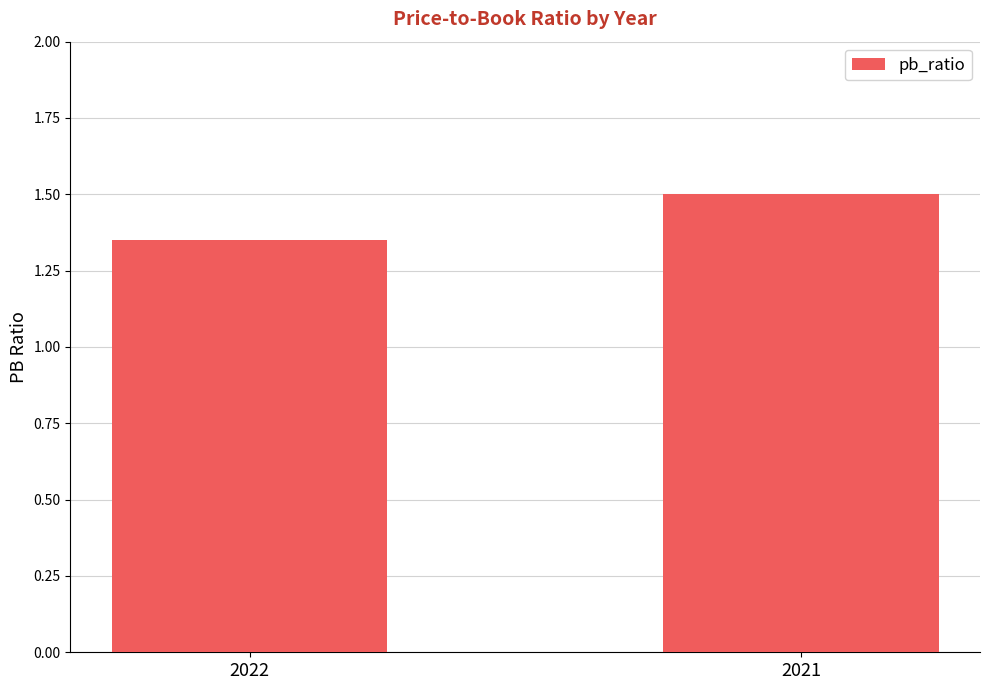

List the labels in order of value, largest first.

2021, 2022